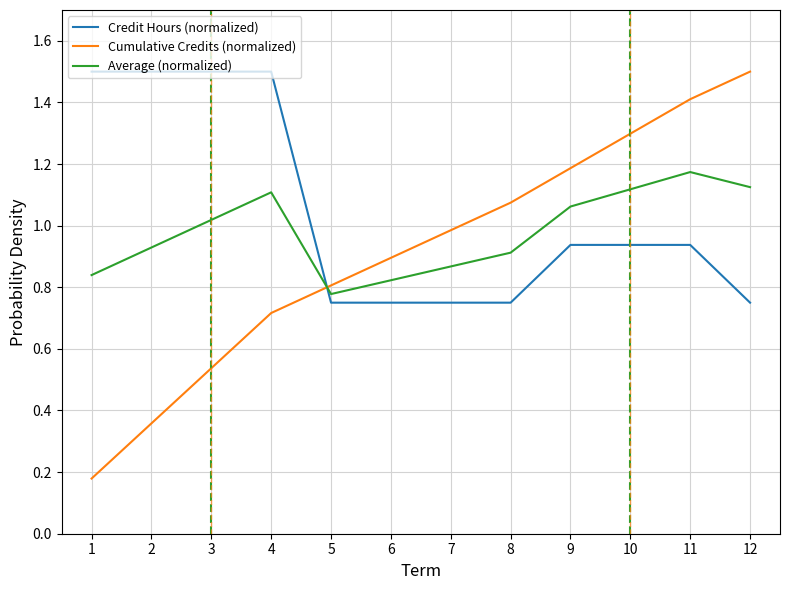

The value of Average (normalized) at 2 is 0.5. True or false?

False